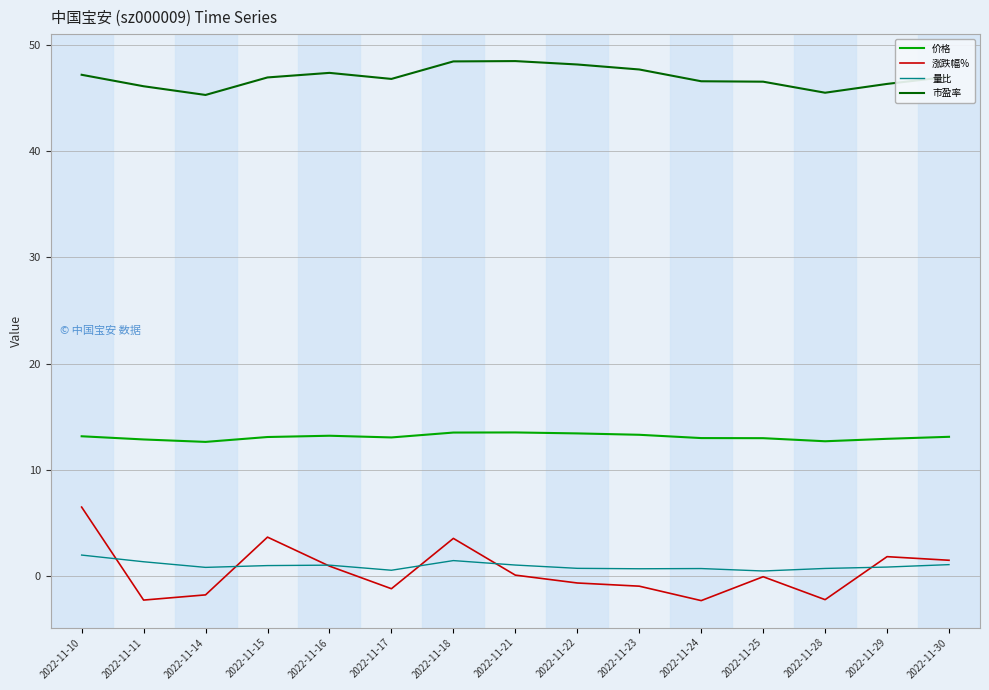

How many series are shown in this chart?

4